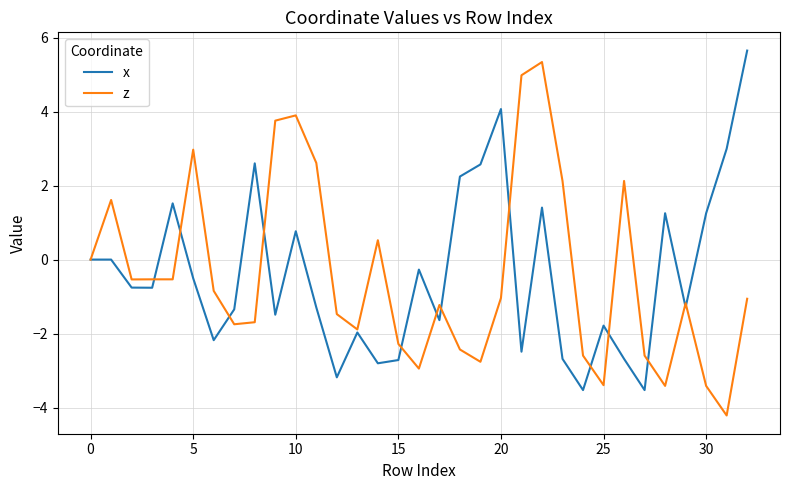

What is the greatest value displayed?

5.6